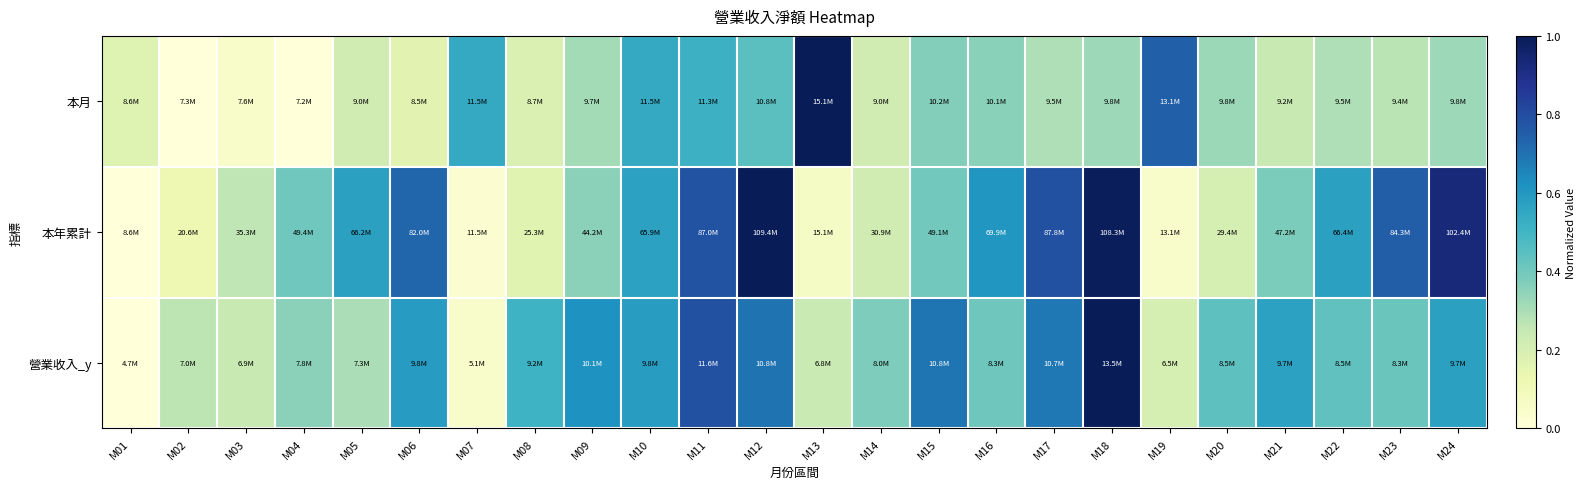

Which series changed the most between M01 and M05?

本年累計